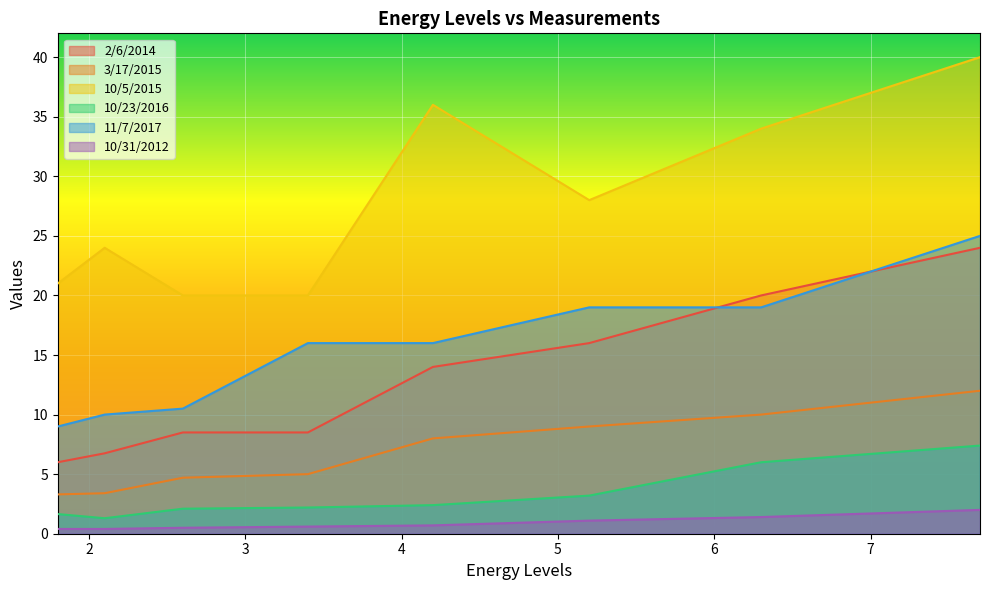

Read the 10/31/2012 value at 4.2.

0.7